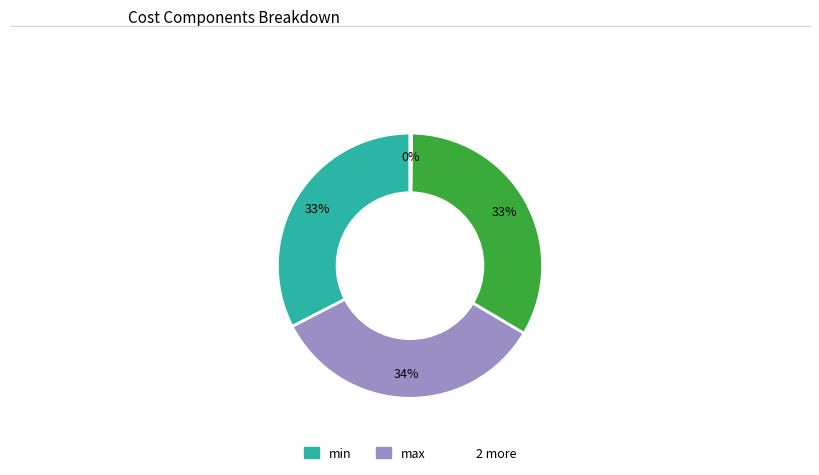

Is there any slice that represents more than half of the pie?

No